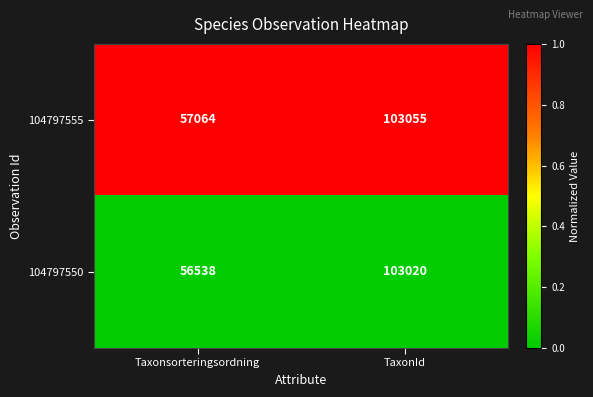

The 104797555 series shows 103055 at TaxonId. True or false?

True